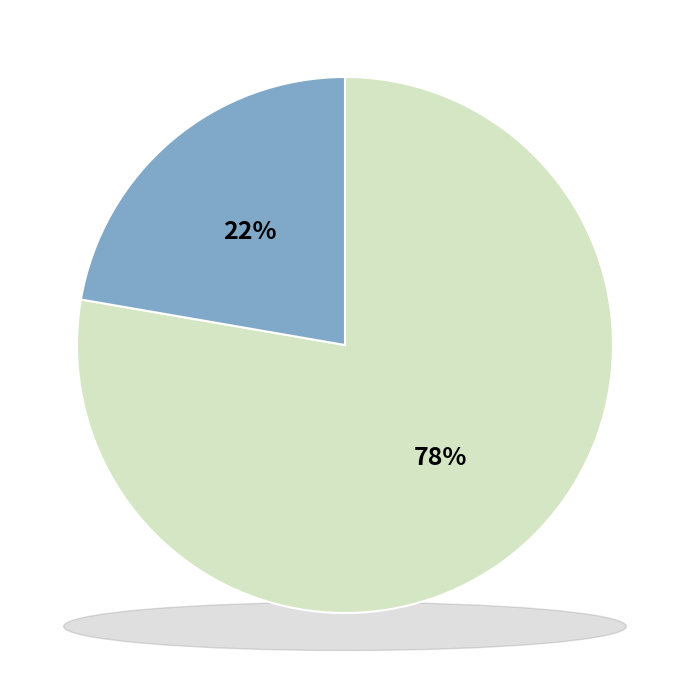

What percentage is the Non-toxic slice, to the nearest percent?

78%